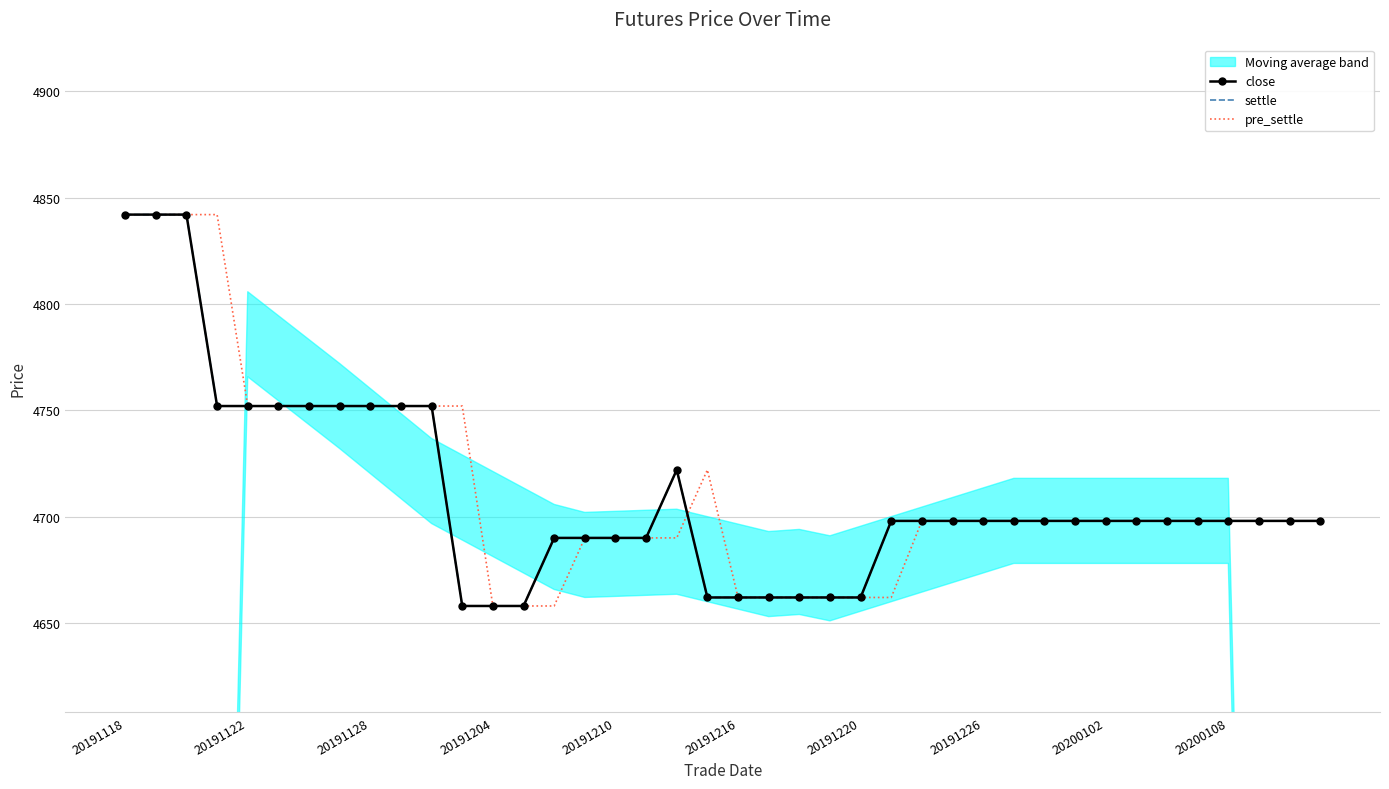

List the series in order of their peak value, lowest first.

close, settle, pre_settle